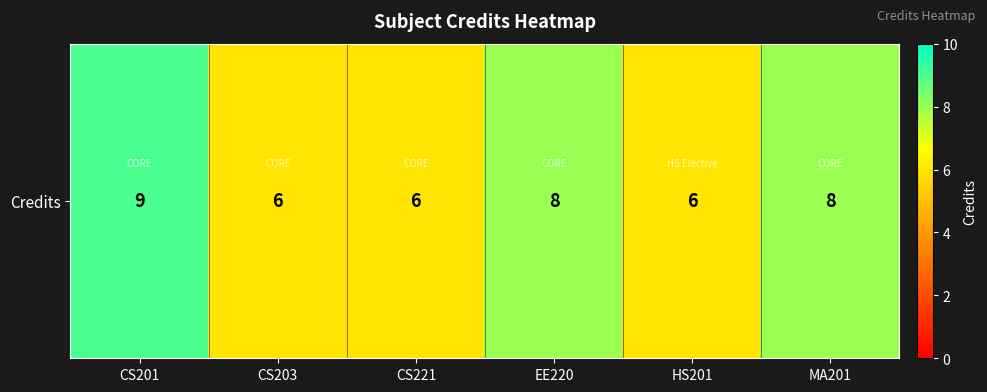

The chart shows a value of 12 at EE220. True or false?

False